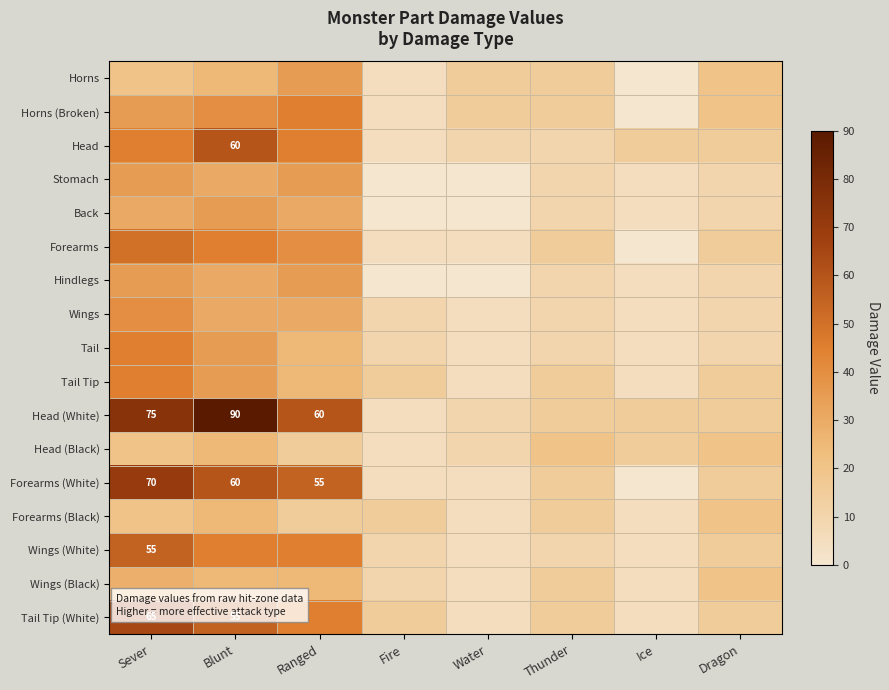

Is it true that Tail equals 3 at Fire?

False